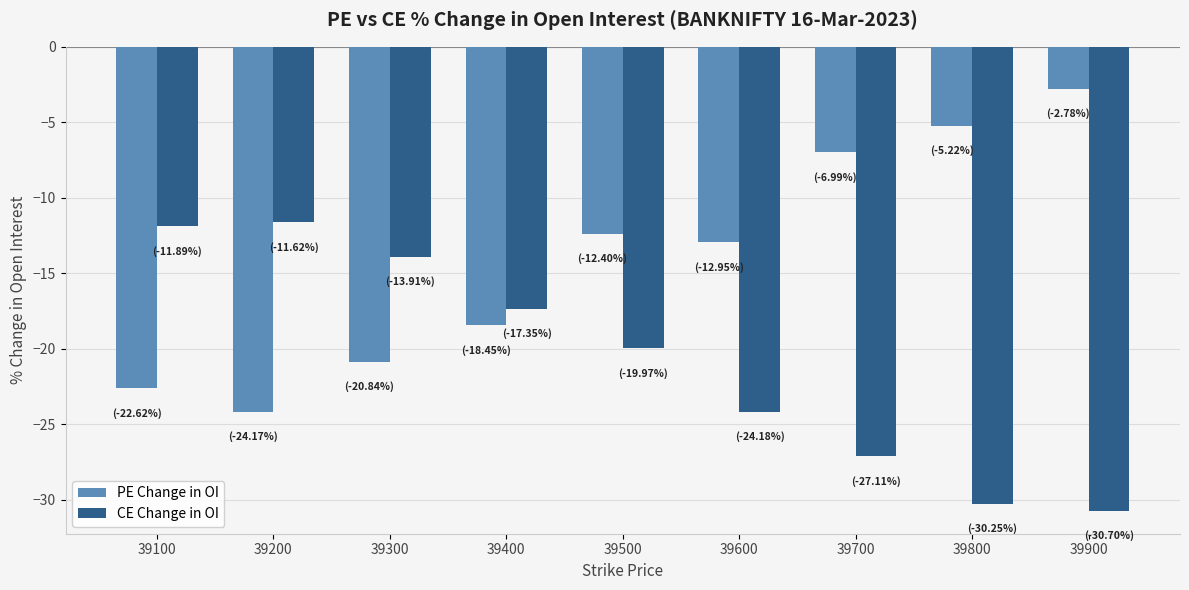

Which category has the highest value in the PE Change in OI series?

39900